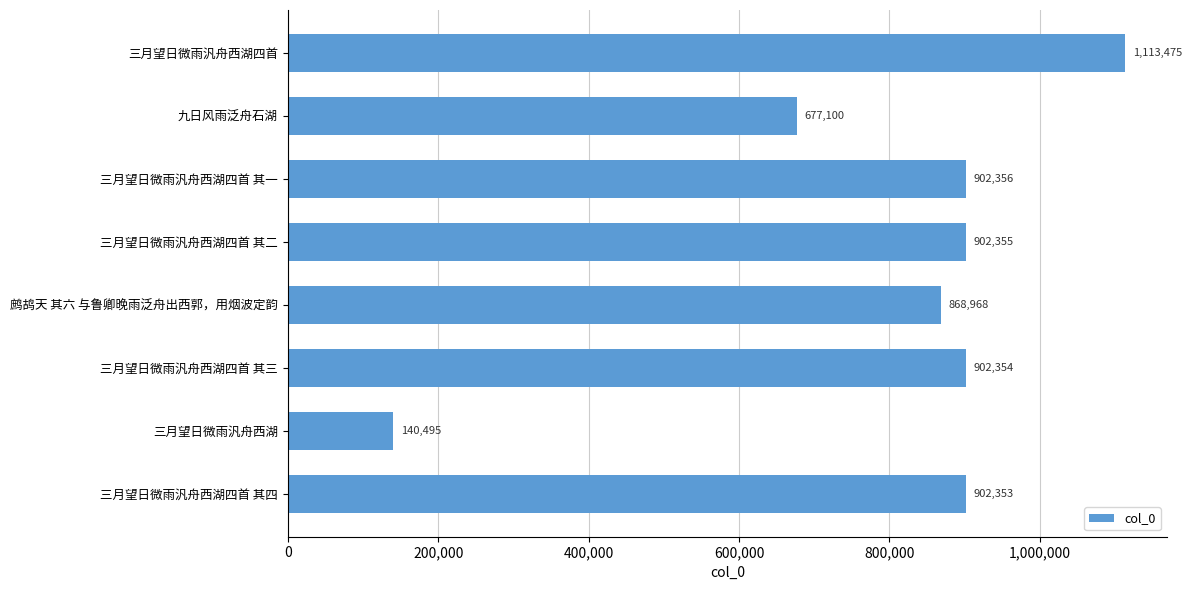

List the labels in order of value, smallest first.

三月望日微雨汎舟西湖, 九日风雨泛舟石湖, 鹧鸪天 其六 与鲁卿晚雨泛舟出西郭，用烟波定韵, 三月望日微雨汎舟西湖四首 其四, 三月望日微雨汎舟西湖四首 其三, 三月望日微雨汎舟西湖四首 其二, 三月望日微雨汎舟西湖四首 其一, 三月望日微雨汎舟西湖四首